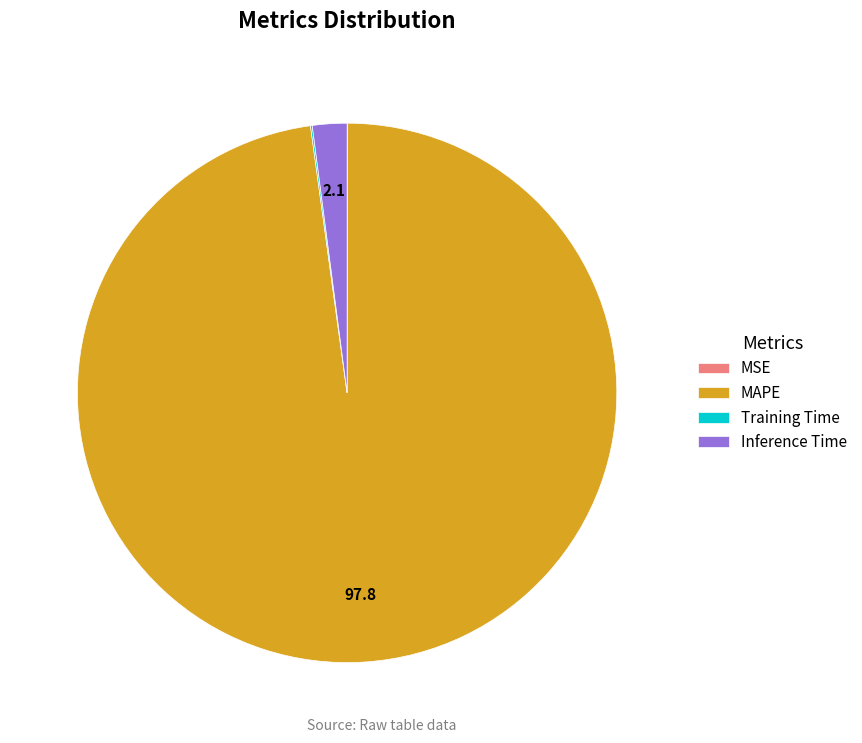

Which slice is the largest?

MAPE